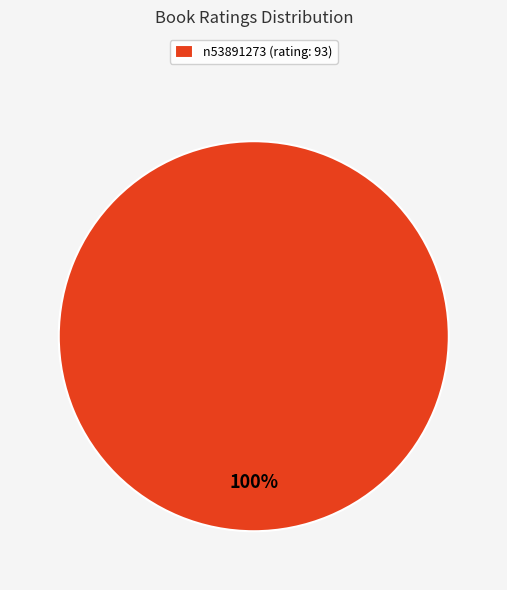

To the nearest percent, what percentage of the pie is n53891273 (rating: 93)?

100%